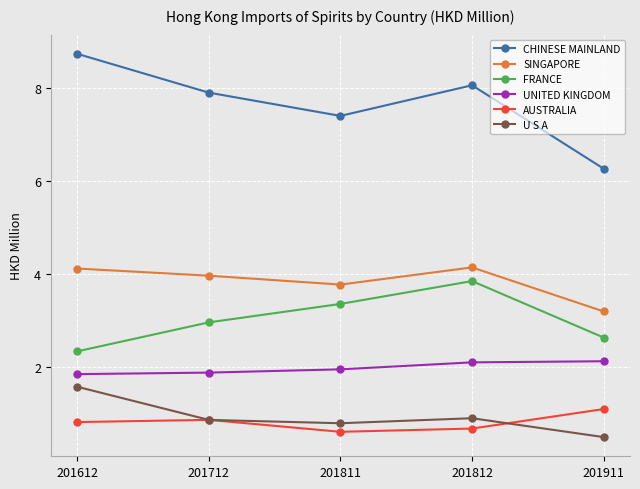

What is the total value across all series at 201612?

19.4